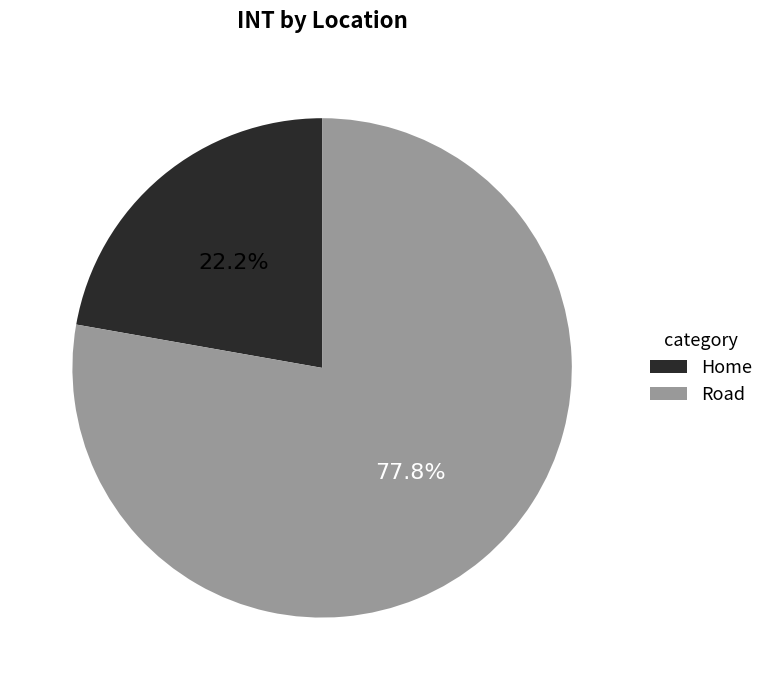

What is the total percentage of Road and Home?

100.0%